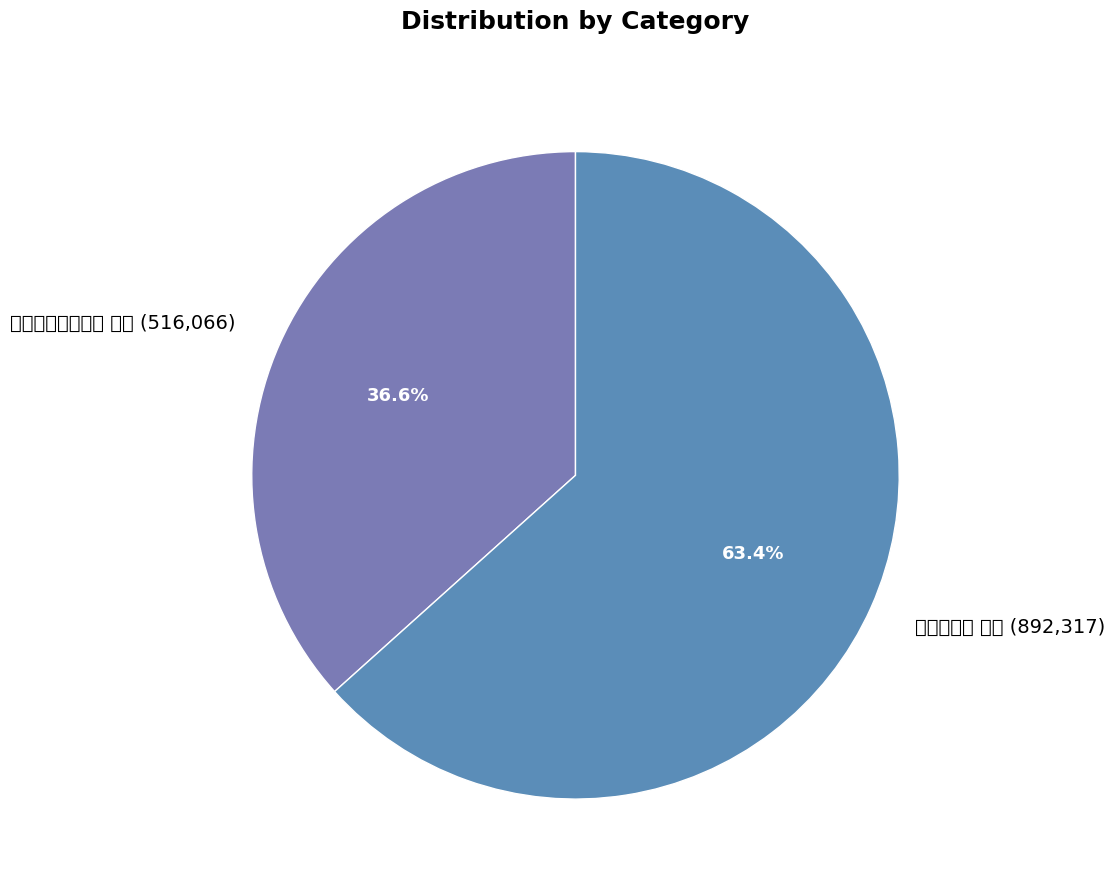

Is it true that 有诏解郡作 其二 is 56% of the pie?

False